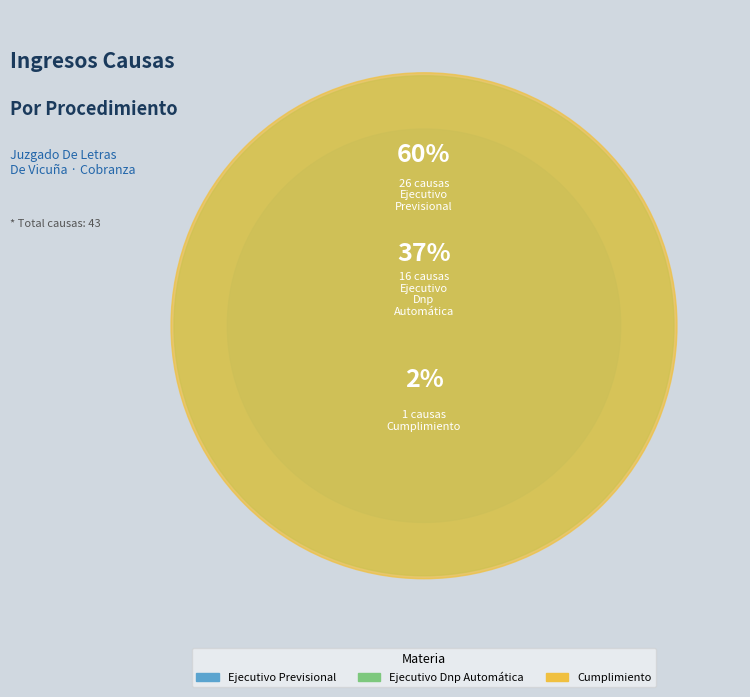

To the nearest percent, what is the average slice percentage?

33%